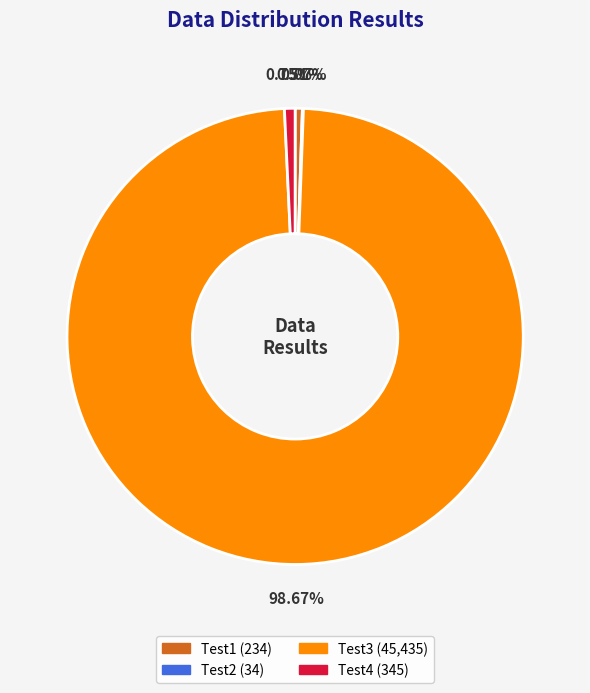

Which has a higher value, Test3 or Test4?

Test3